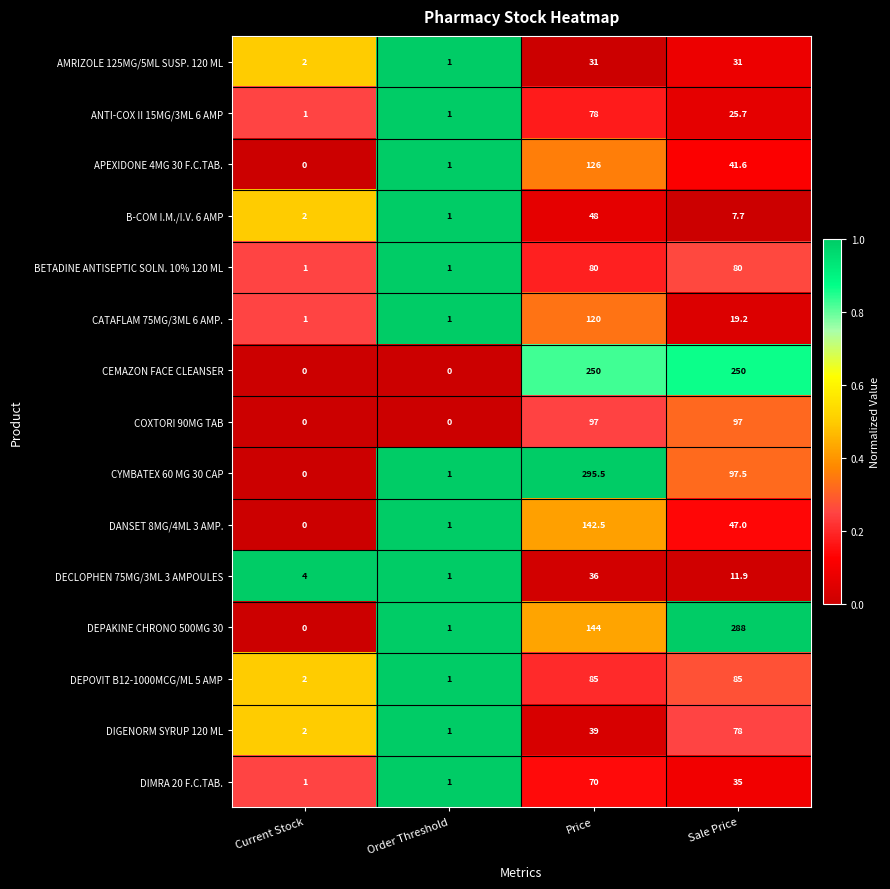

Where is DANSET 8MG/4ML 3 AMP. nearest to the value 71?

Sale Price